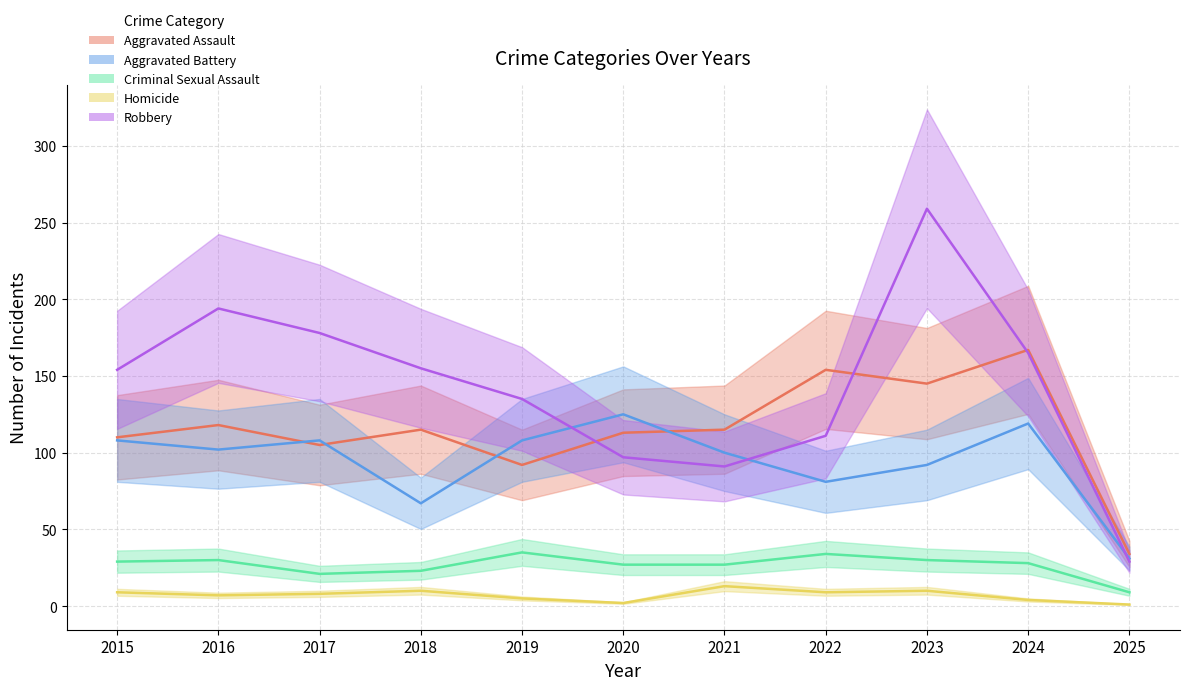

How many intersections are there between Aggravated Assault and Aggravated Battery?

4